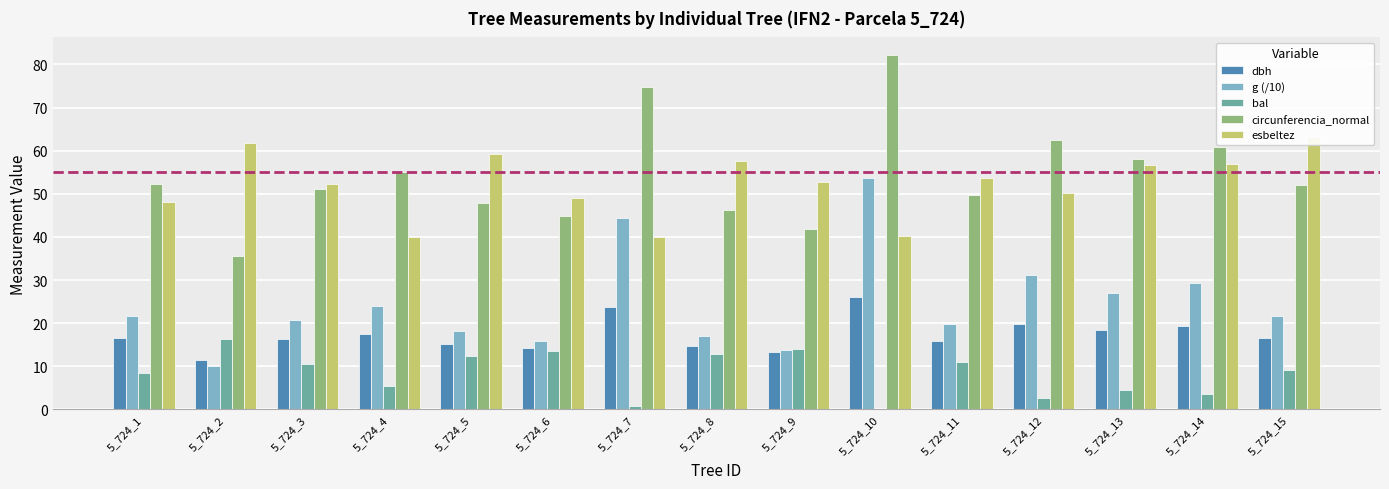

Which has a higher value, 5_724_2 or 5_724_14?

5_724_14